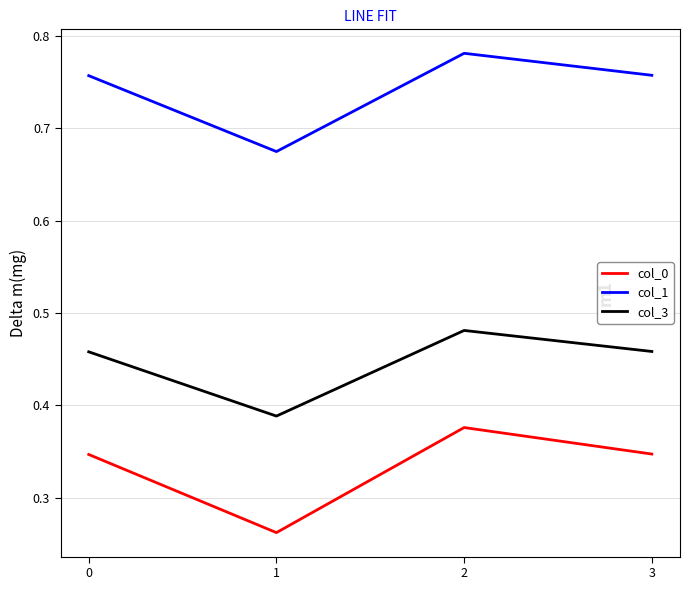

Is it true that col_1 equals 1.3 at 0?

False